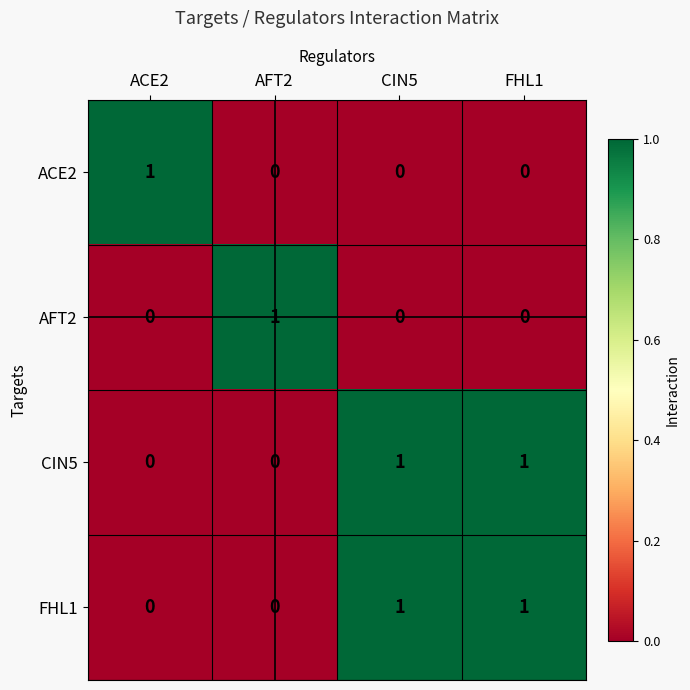

Is it true that FHL1 equals 0 at ACE2?

True